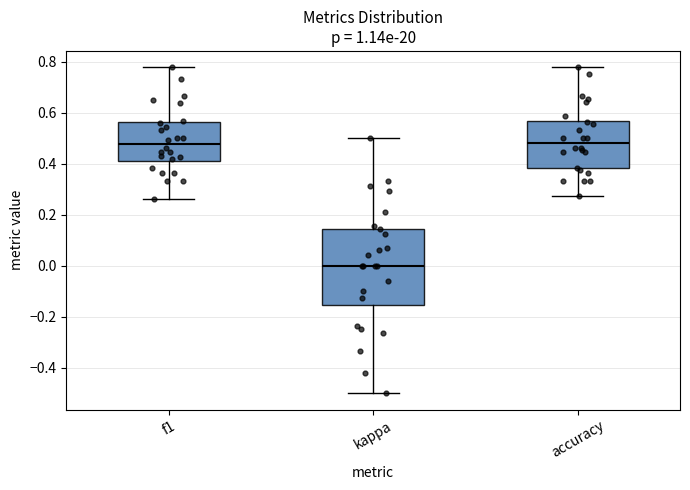

Where is the lower edge of the box for f1 on the y-axis? The values are not printed on the chart, so give them approximately, as read against the axis.

0.40